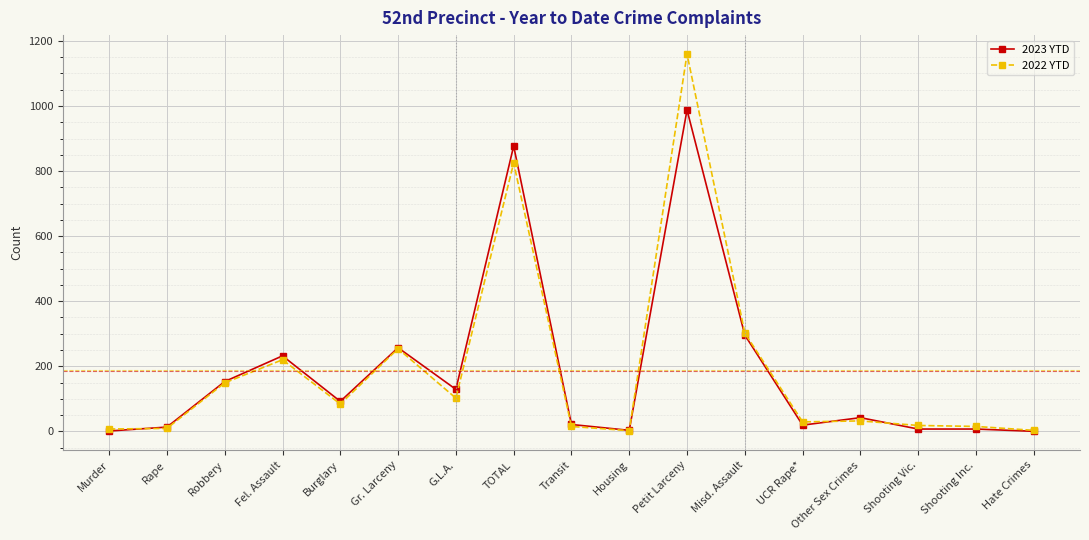

How many series are shown in this chart?

2